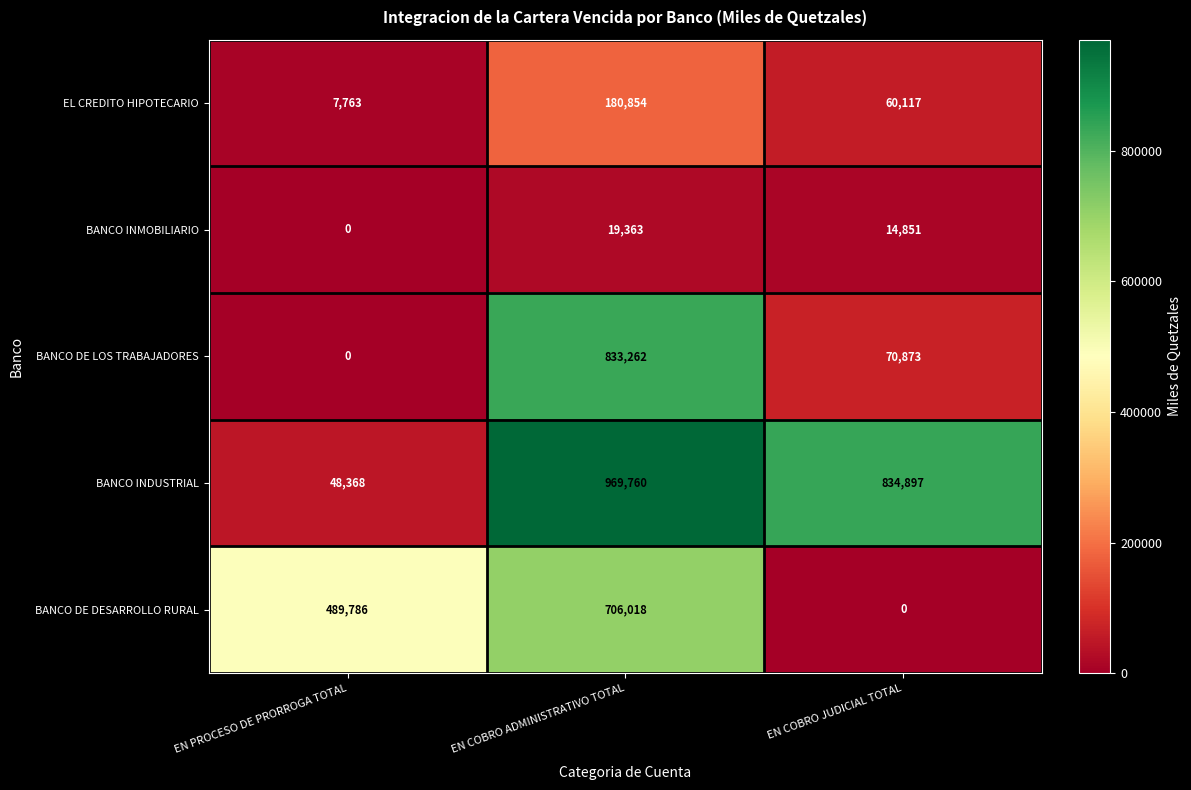

What is the difference between the highest and lowest values at EN PROCESO DE PRORROGA TOTAL?

489786